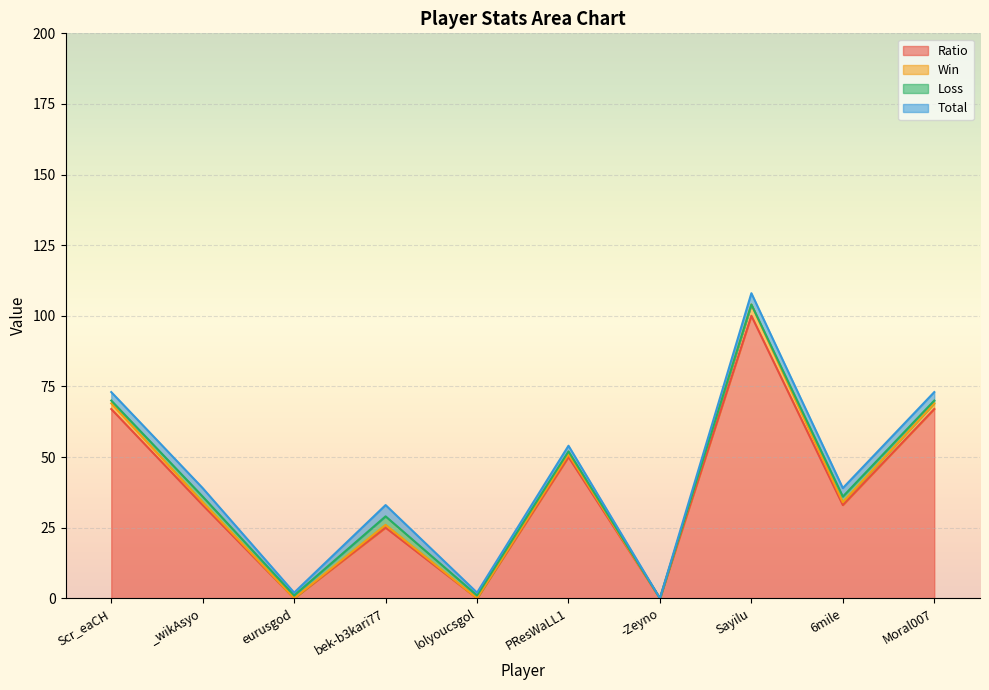

Is the value of Total at Scr_eaCH greater than the value of Ratio at lolyoucsgol?

Yes